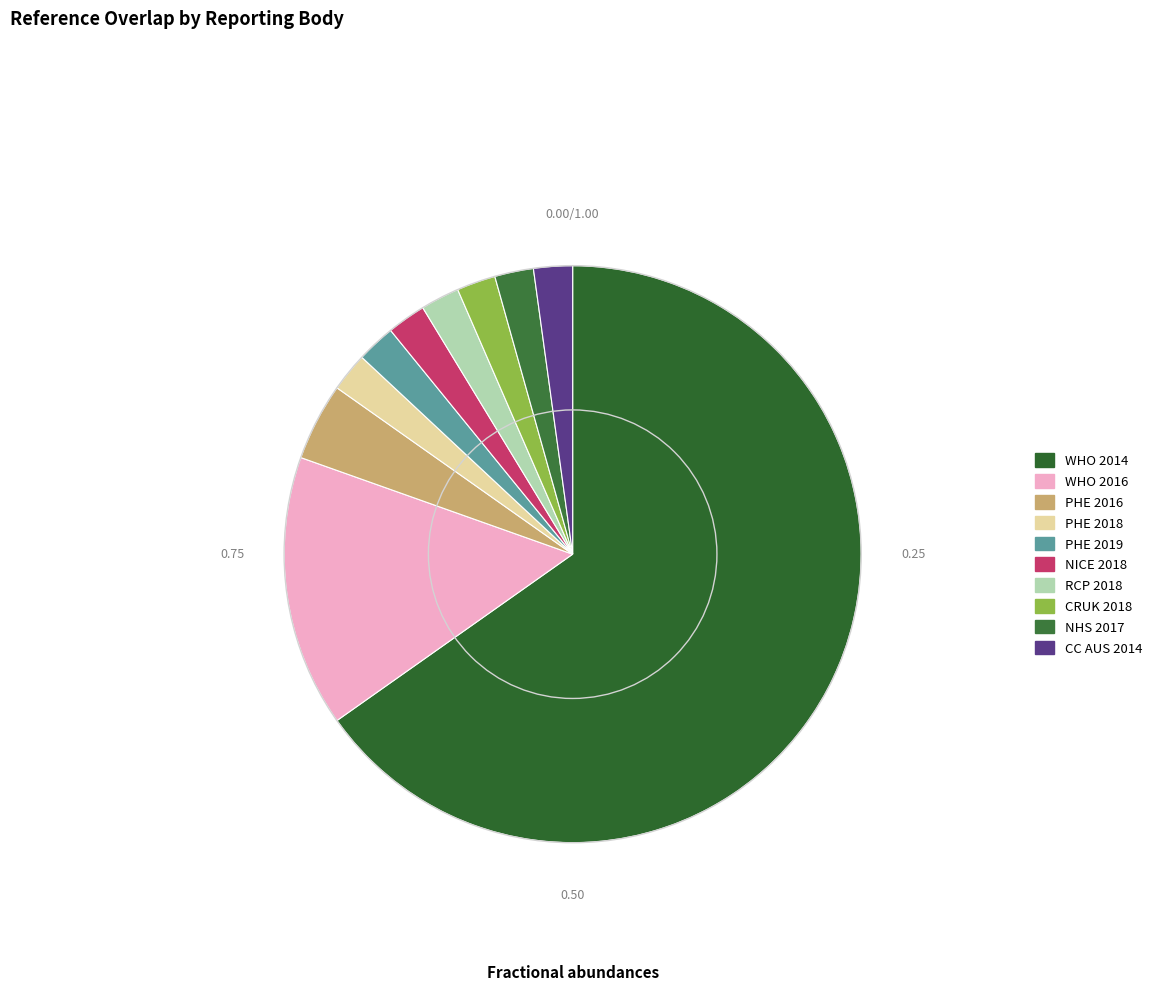

Which slice represents more than half of the pie?

WHO 2014